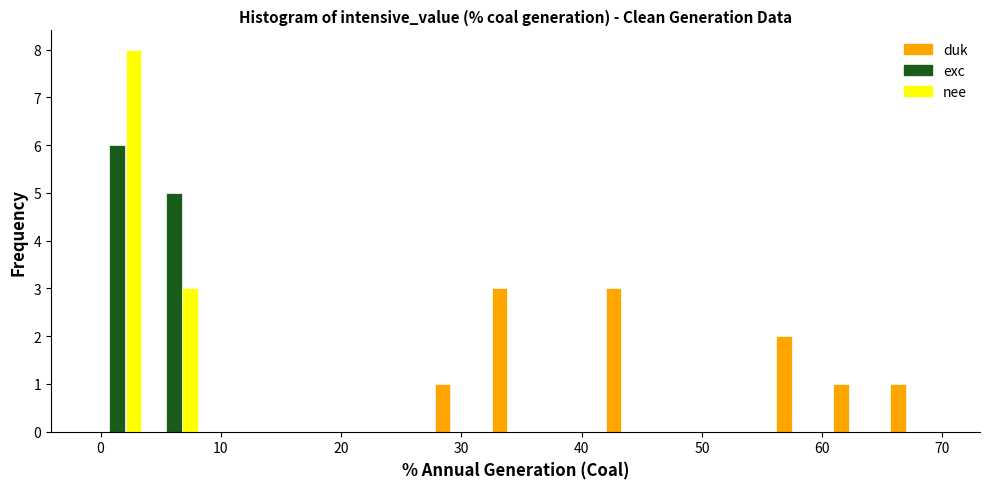

Reading left to right, list every range on the x-axis with the height of the bar of each series over it. Neither the bar edges nor the heights are printed on the chart, so give them approximately, as read against the axes.

-1 to 4: duk=0	exc=6	nee=8
4 to 8: duk=0	exc=5	nee=3
8 to 13: duk=0	exc=0	nee=0
13 to 18: duk=0	exc=0	nee=0
18 to 23: duk=0	exc=0	nee=0
23 to 27: duk=0	exc=0	nee=0
27 to 32: duk=1	exc=0	nee=0
32 to 37: duk=3	exc=0	nee=0
37 to 42: duk=0	exc=0	nee=0
42 to 46: duk=3	exc=0	nee=0
46 to 51: duk=0	exc=0	nee=0
51 to 56: duk=0	exc=0	nee=0
56 to 61: duk=2	exc=0	nee=0
61 to 65: duk=1	exc=0	nee=0
65 to 70: duk=1	exc=0	nee=0